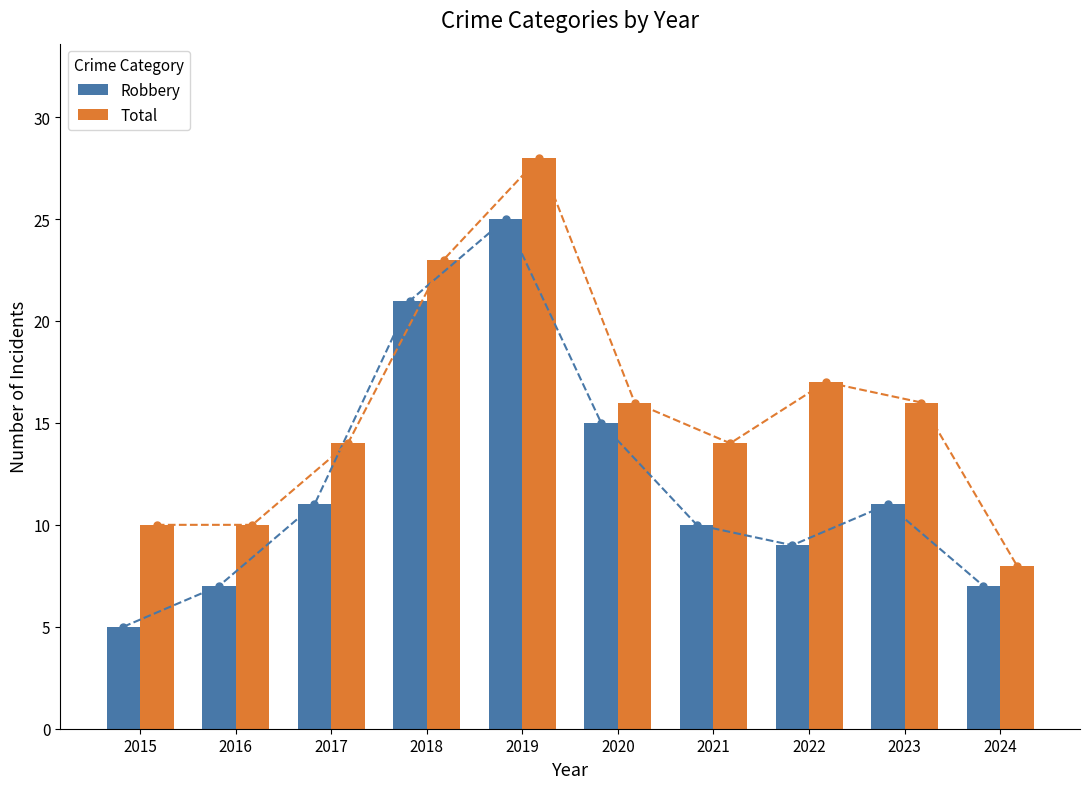

What is the spread (max minus min) of values at 2023?

5